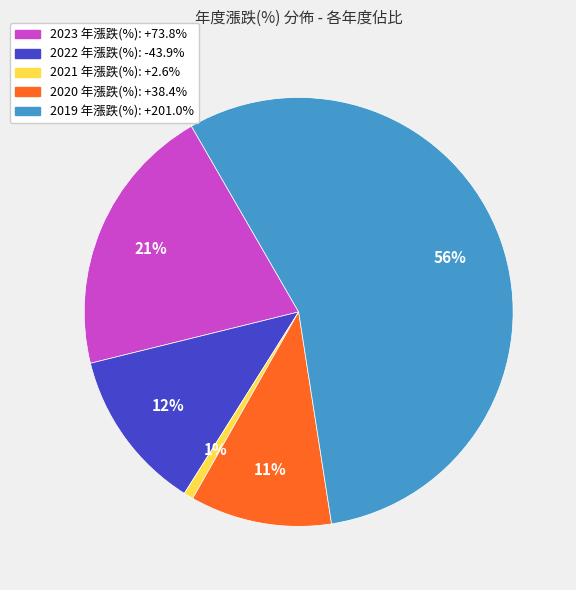

Which slice is the largest?

2019